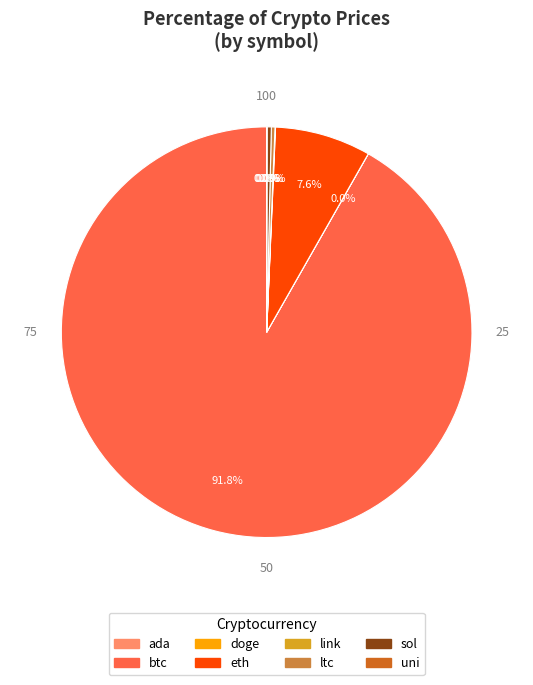

Does btc represent more than half of the total?

Yes